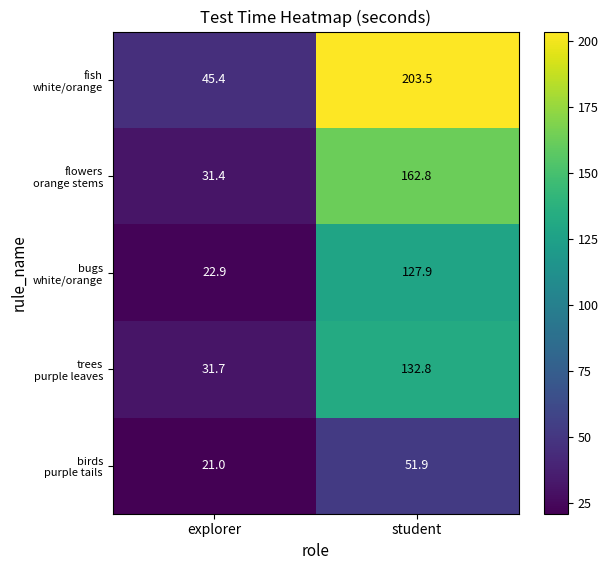

At which category does the chart reach its minimum across all series?

explorer